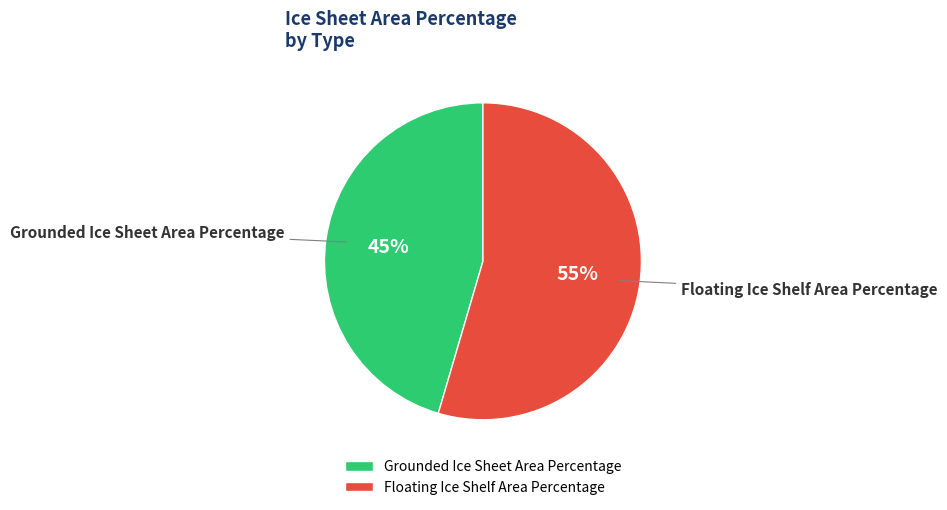

To the nearest percent, what is the combined percentage of Floating Ice Shelf Area Percentage and Grounded Ice Sheet Area Percentage?

100%